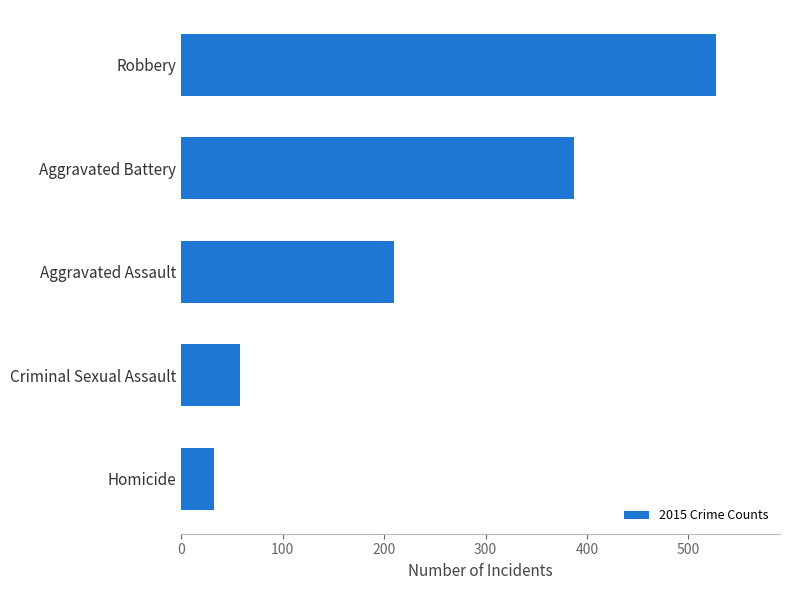

How many data points does each series have?

5